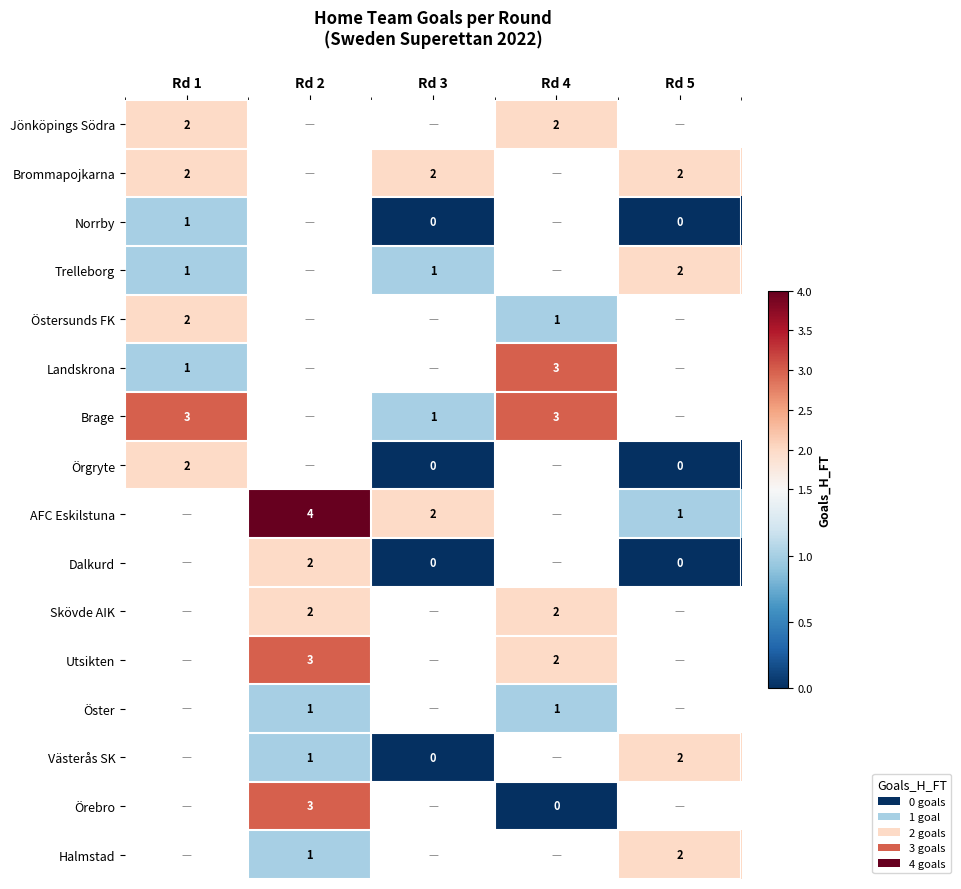

The value of AFC Eskilstuna at Rd 5 is 1. True or false?

True